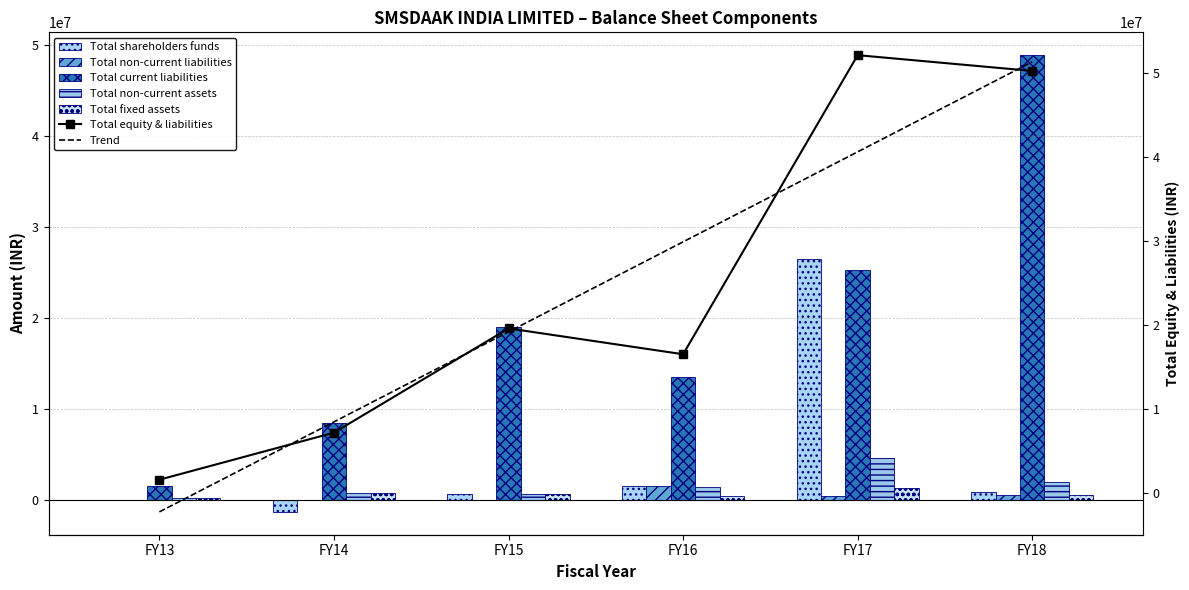

The value of Total fixed assets at FY17 is 944085. True or false?

False